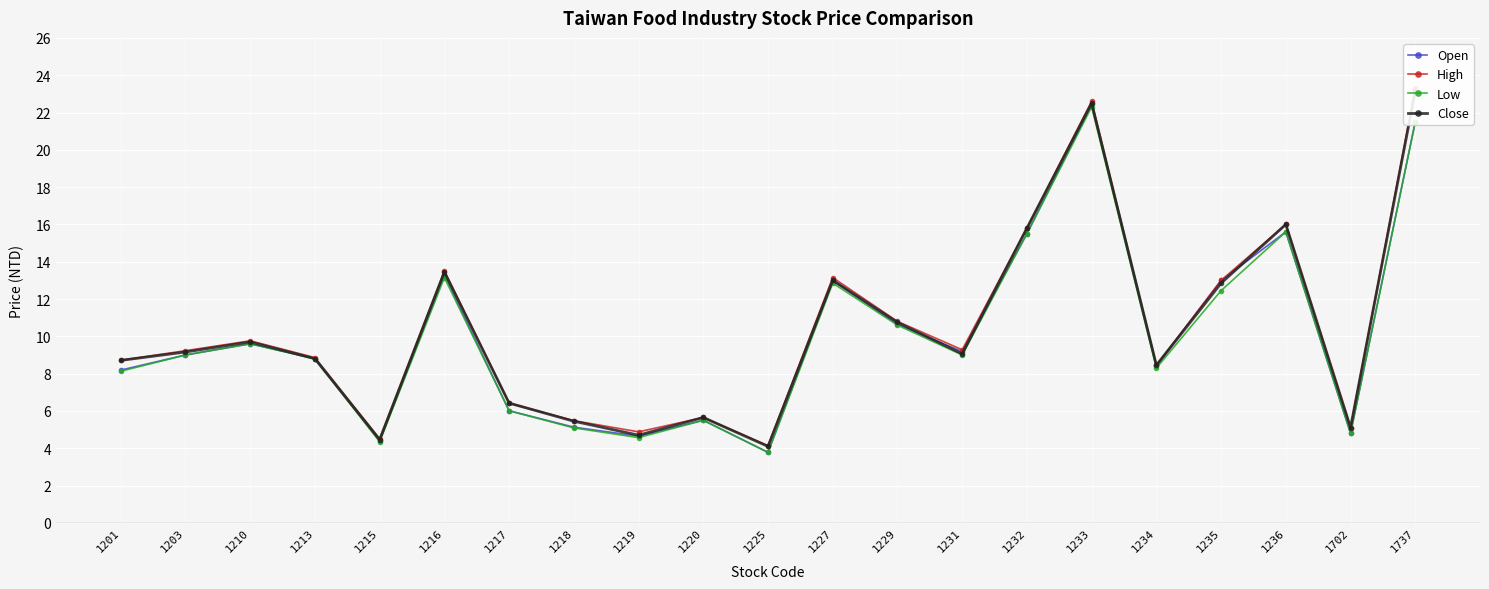

How many lines are shown in the chart?

4